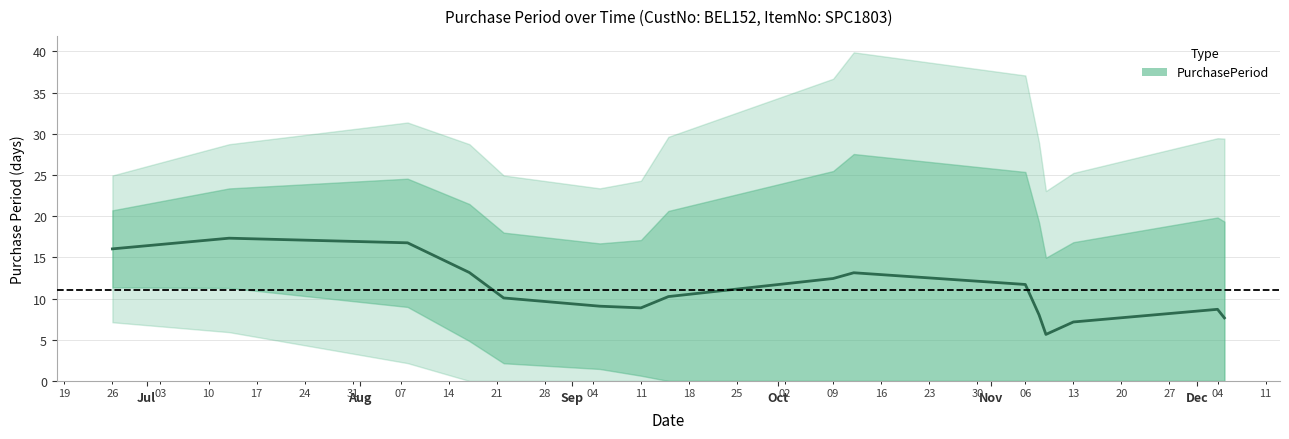

What is the lowest value of the PurchasePeriod series?

5.6